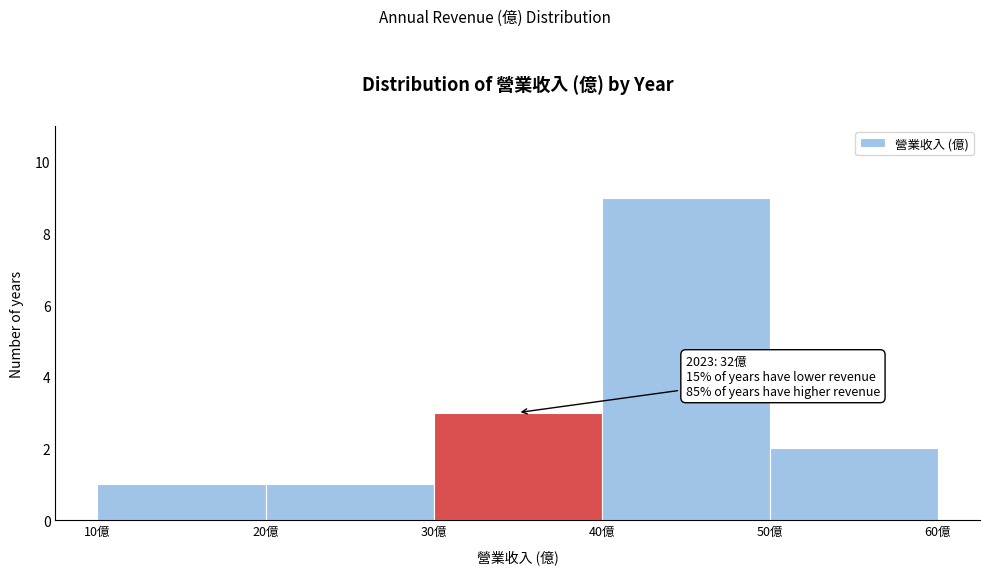

Over which range of the x-axis is the bar tallest?

40 to 50